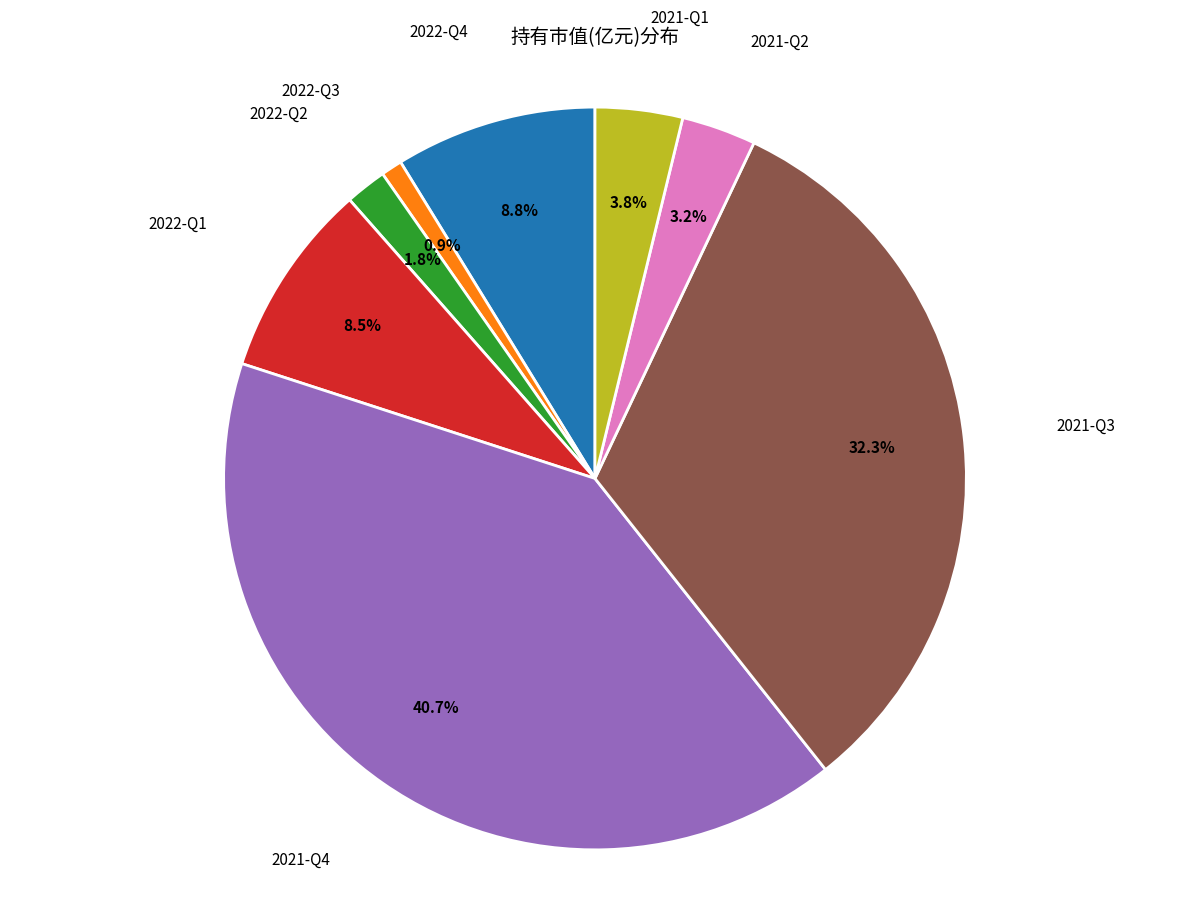

Is there any slice that represents more than half of the pie?

No